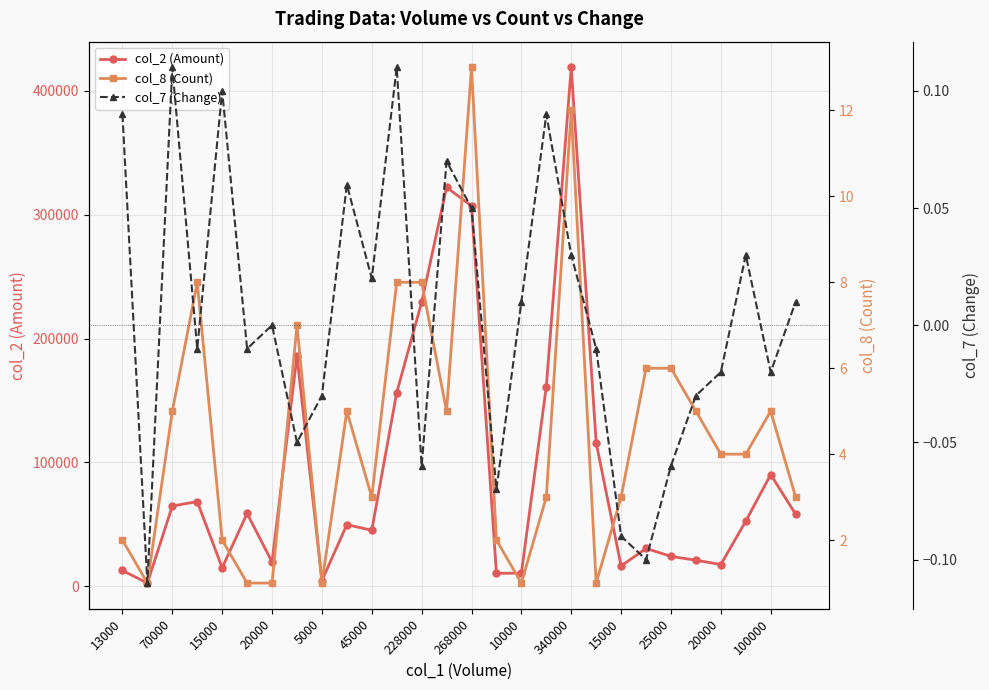

How many values in col_7 (Change) are above zero?

13